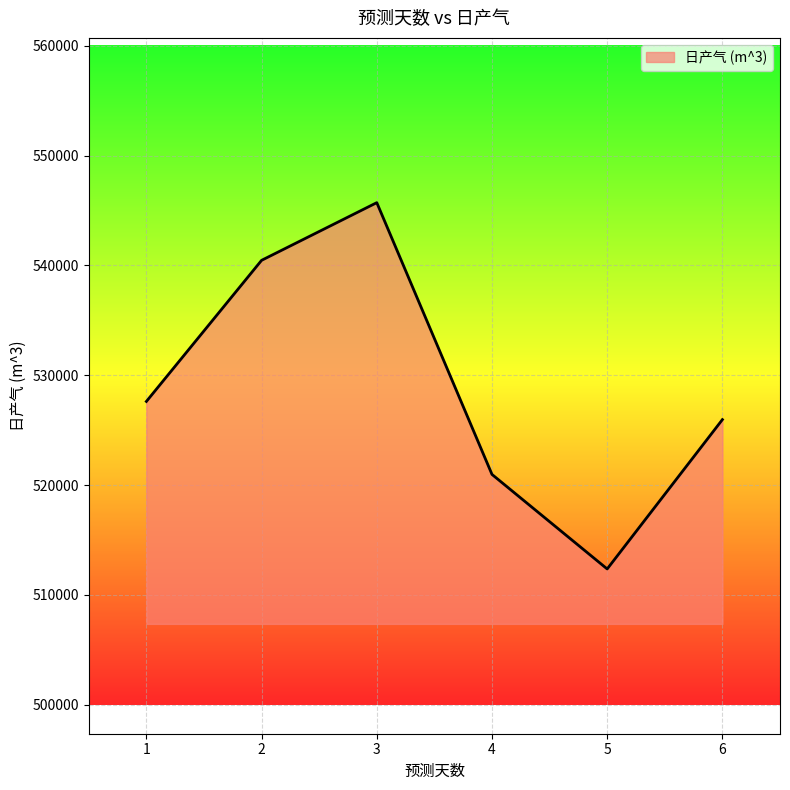

What is the average value?

528851.3